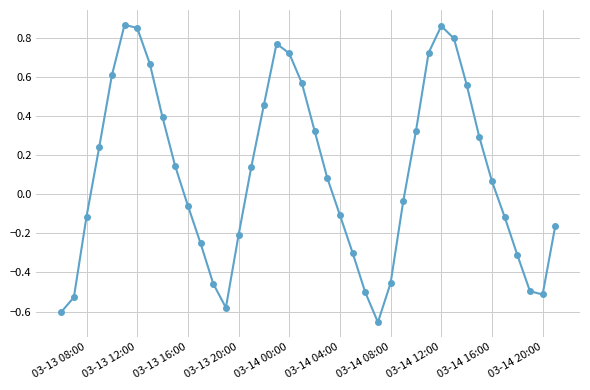

What is the difference between the second highest and second lowest values?

1.5